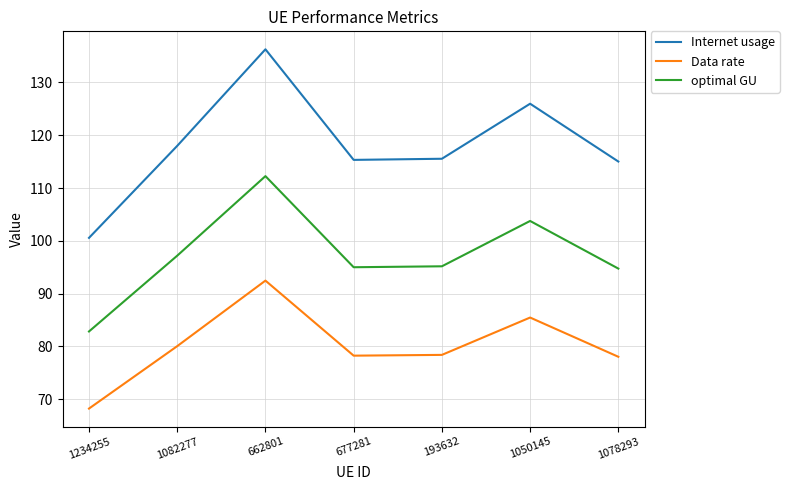

The value of optimal GU at 1234255 is 82.8. True or false?

True